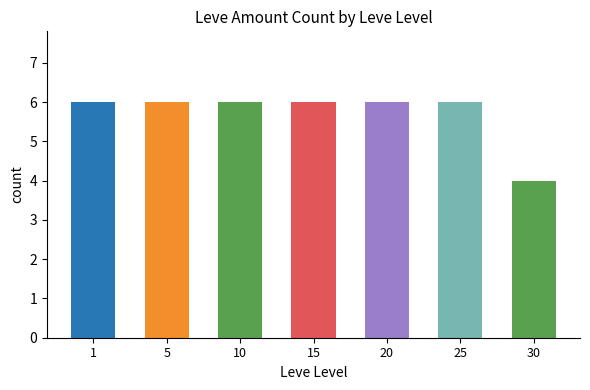

What is the maximum value shown in the chart?

6